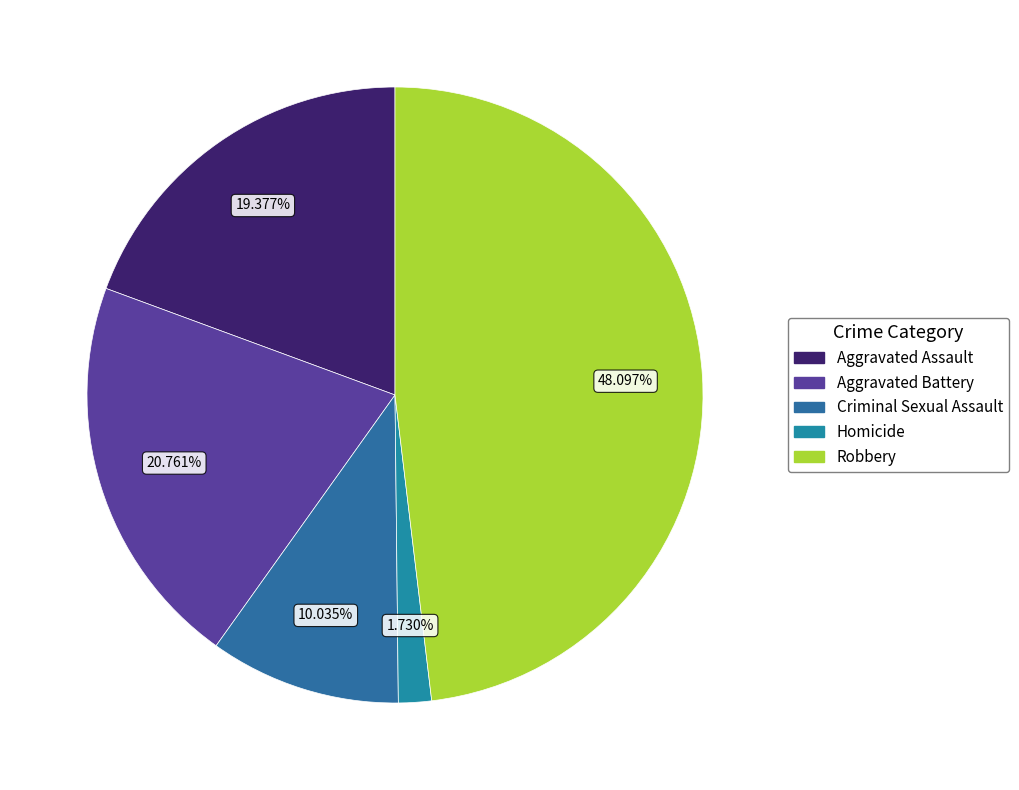

What is the total percentage of Homicide and Criminal Sexual Assault?

11.8%